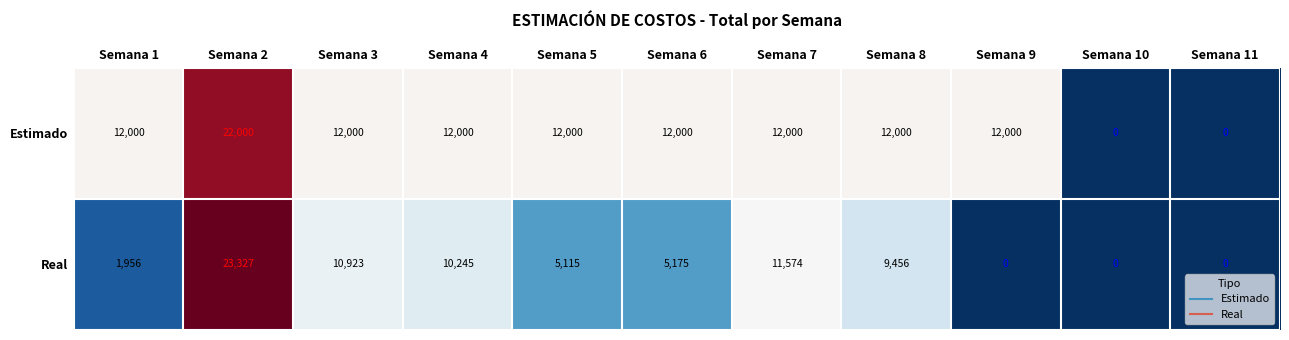

Read the Estimado value at Semana 6, to the nearest 10.

12000